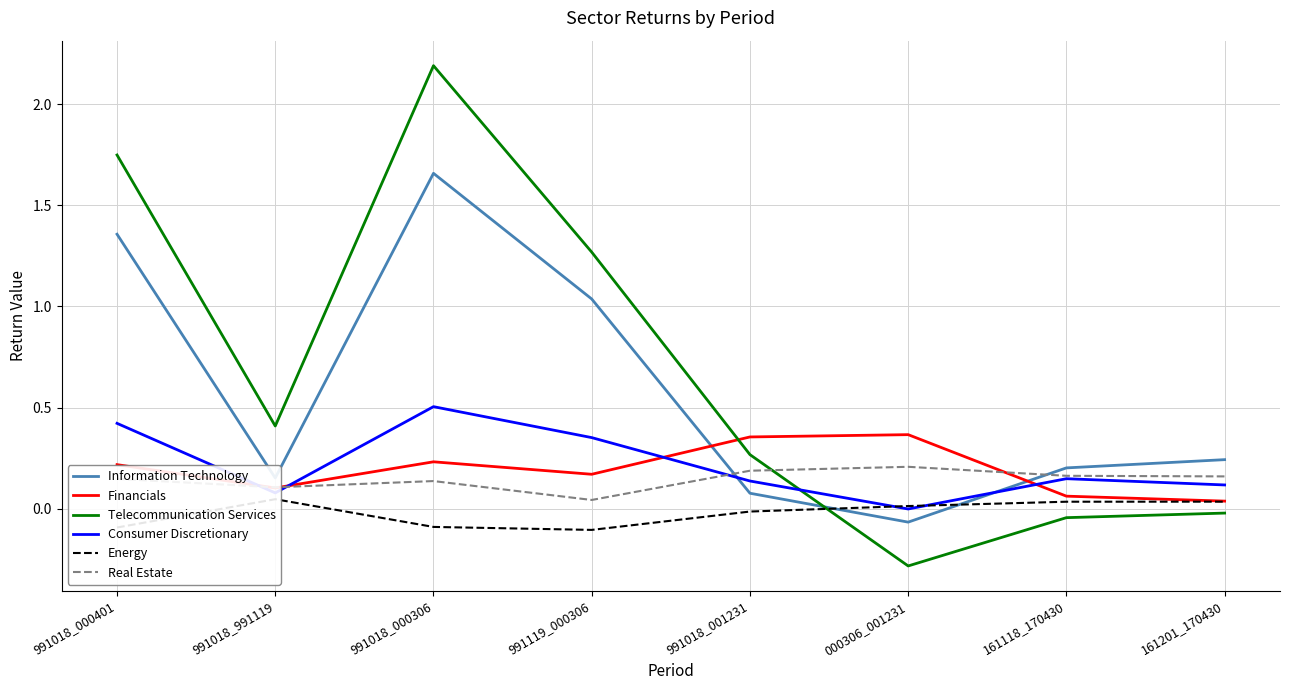

How many Financials values are between 0 and 1?

8